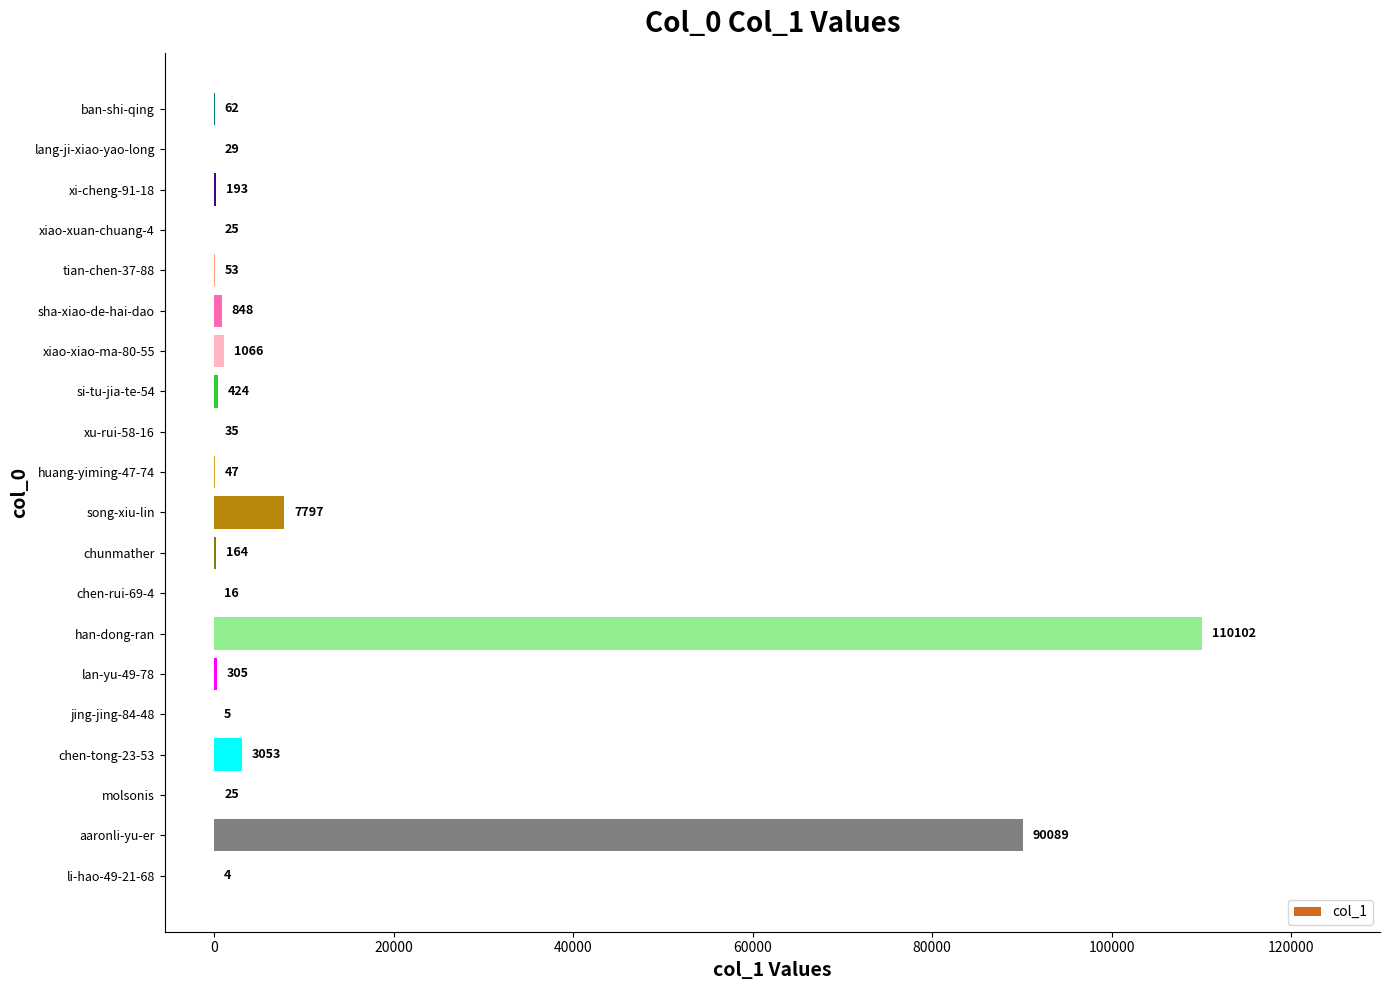

Between aaronli-yu-er and han-dong-ran, which is larger?

han-dong-ran